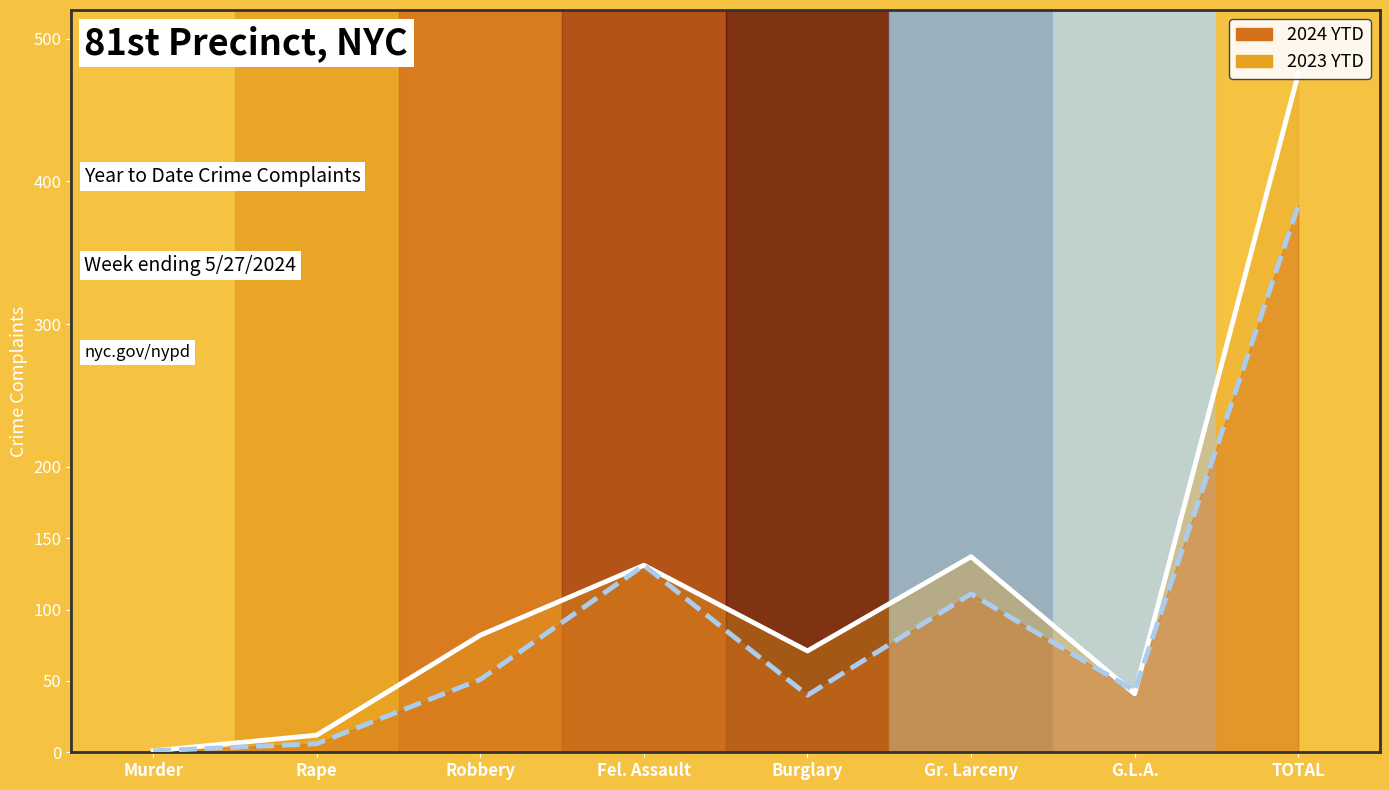

What is the difference between the second highest and second lowest values in the 2023 YTD line series?

125